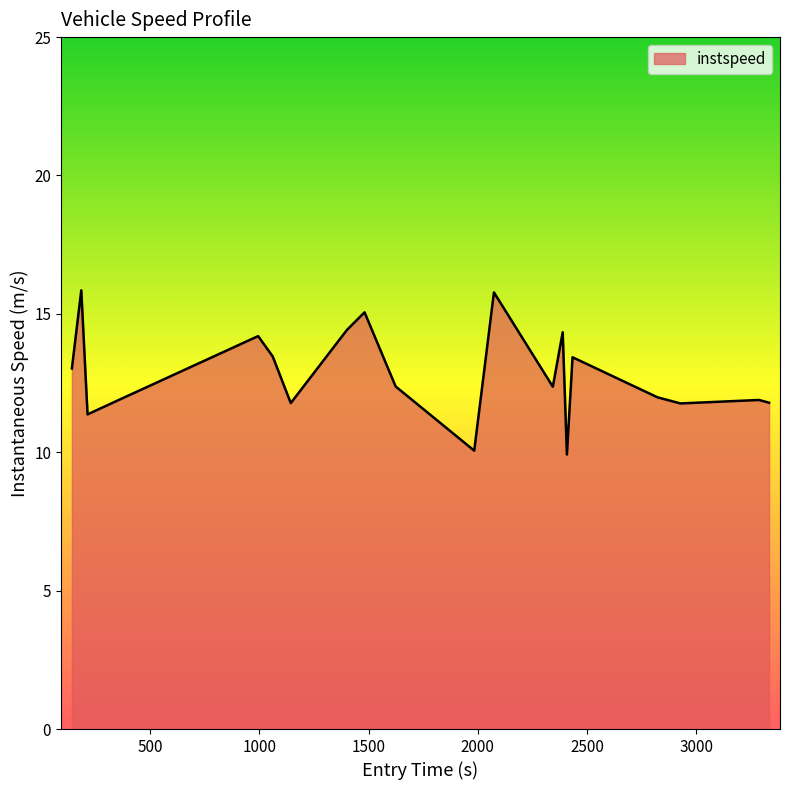

What is the difference between the maximum and minimum values?

5.9